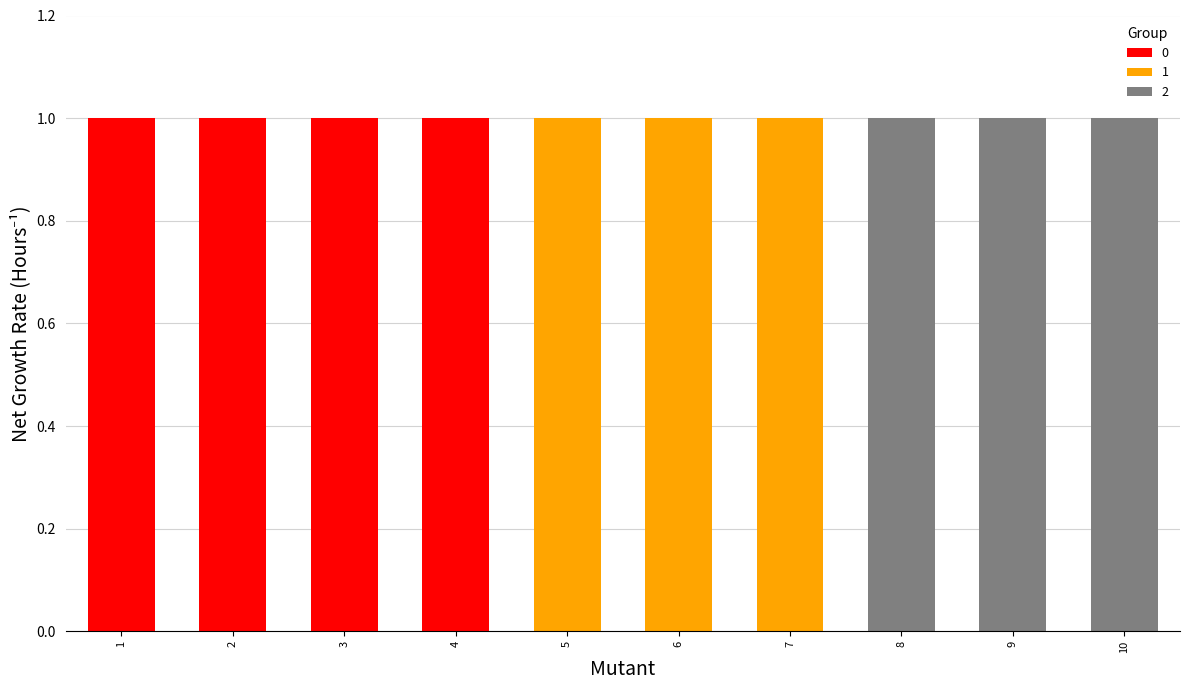

What is the maximum value shown in the chart?

1